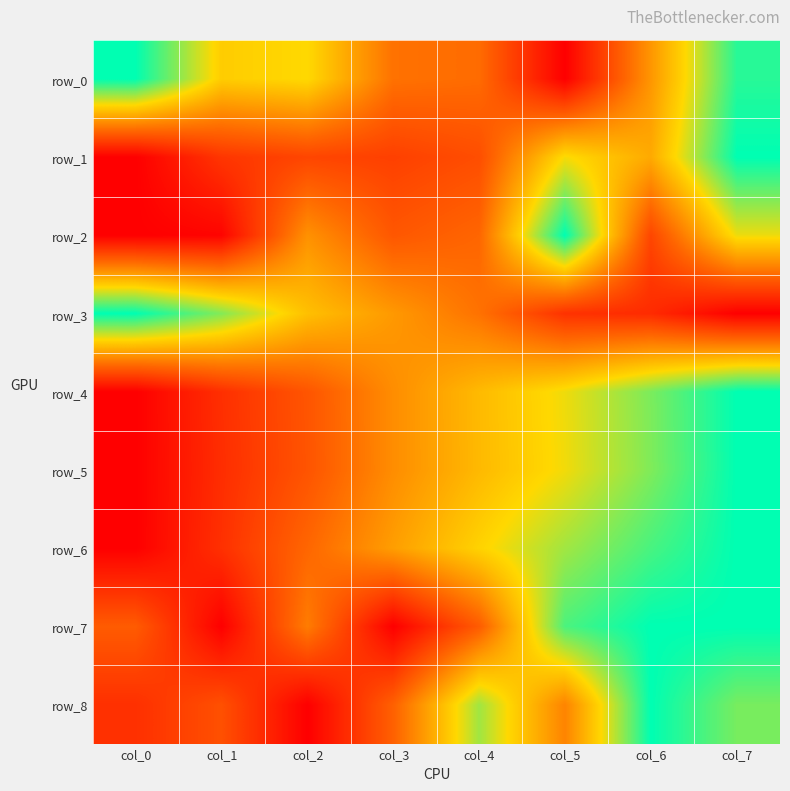

What is the difference between the row_8 values at col_0 and col_4?

0.6